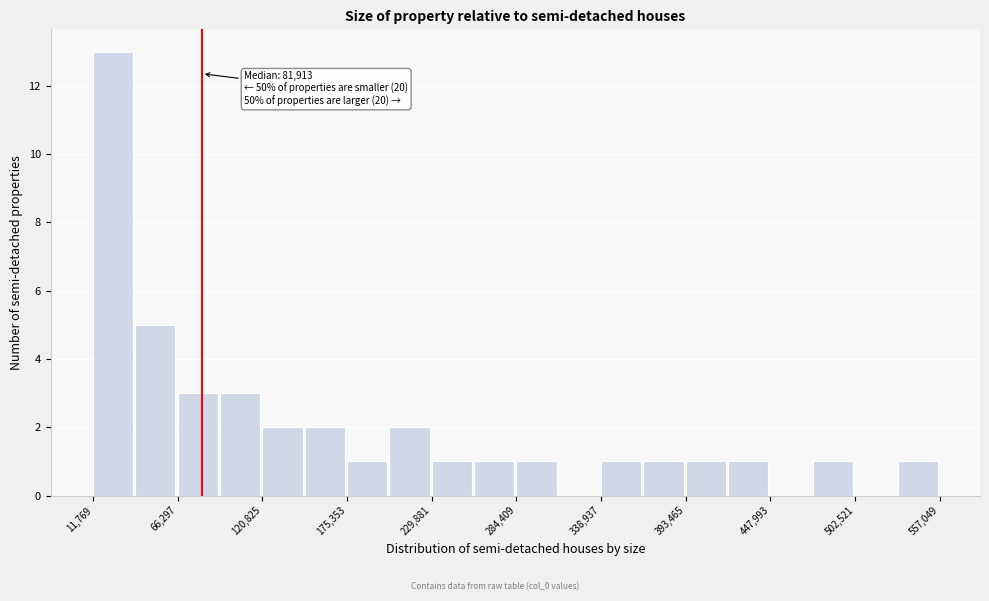

Read against the x-axis, roughly where is the centre of the tallest bar?

20000